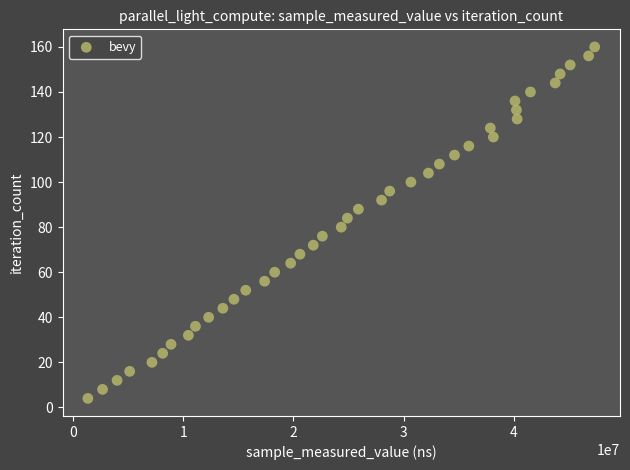

What is the range of Y values (max minus min)?

156